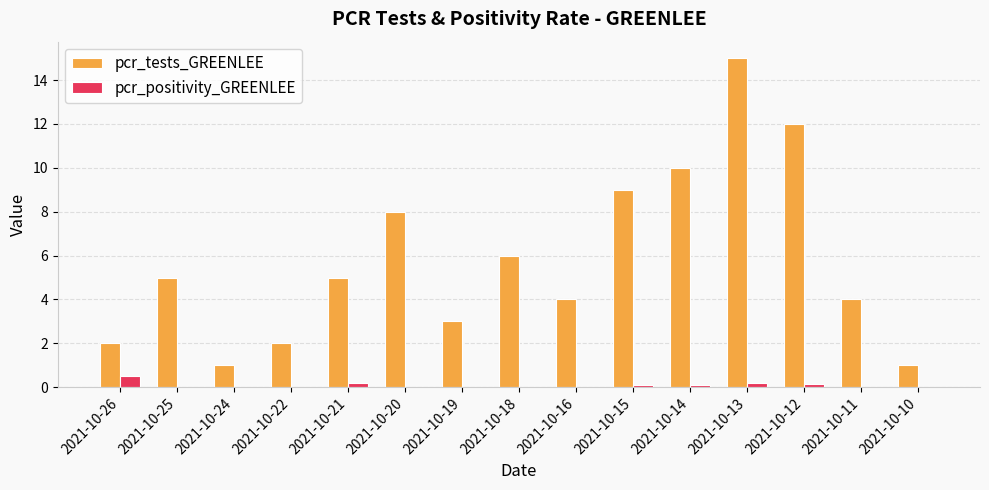

True or false: pcr_tests_GREENLEE has a value of 2.0 at 2021-10-26.

True